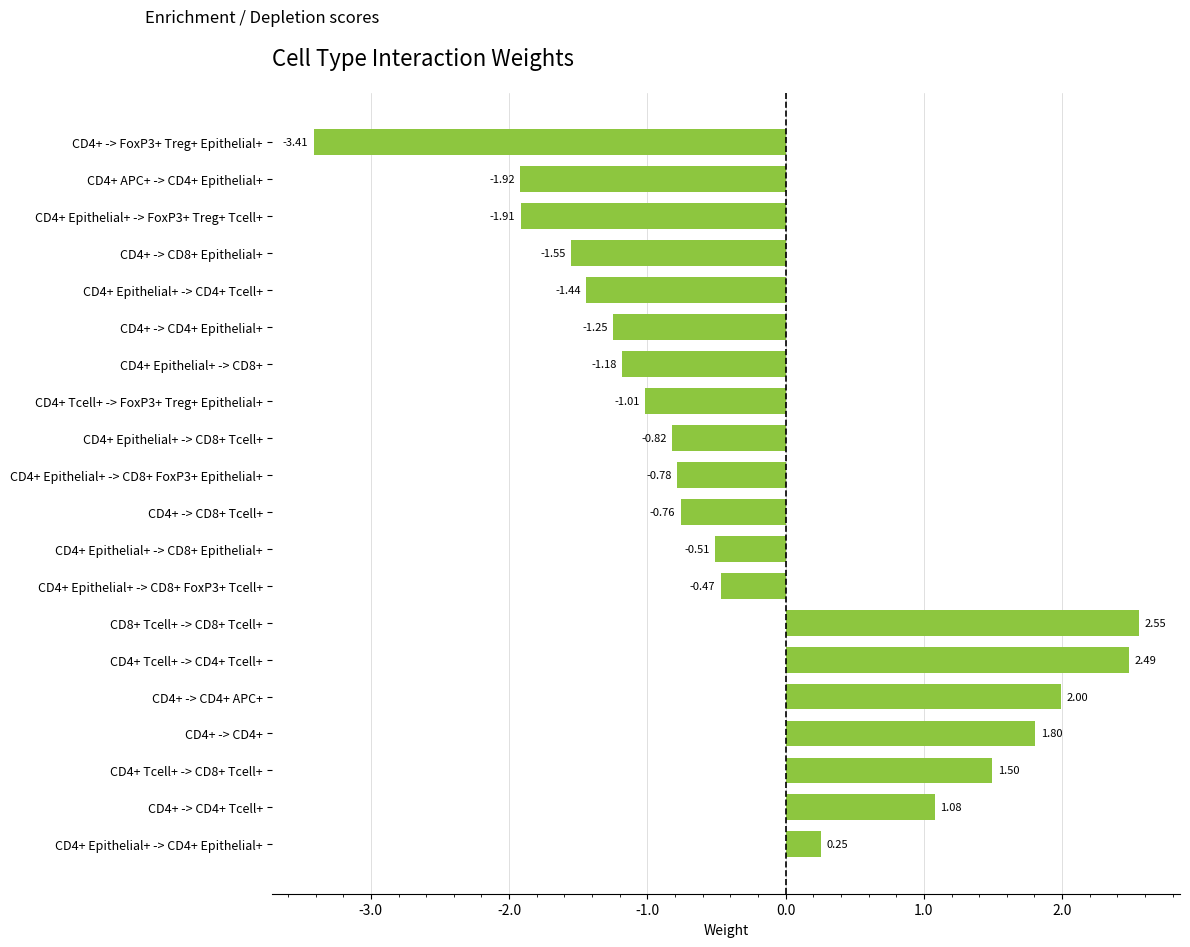

Between CD4+ Tcell+ -> FoxP3+ Treg+ Epithelial+ and CD4+ Tcell+ -> CD8+ Tcell+, which is larger?

CD4+ Tcell+ -> CD8+ Tcell+